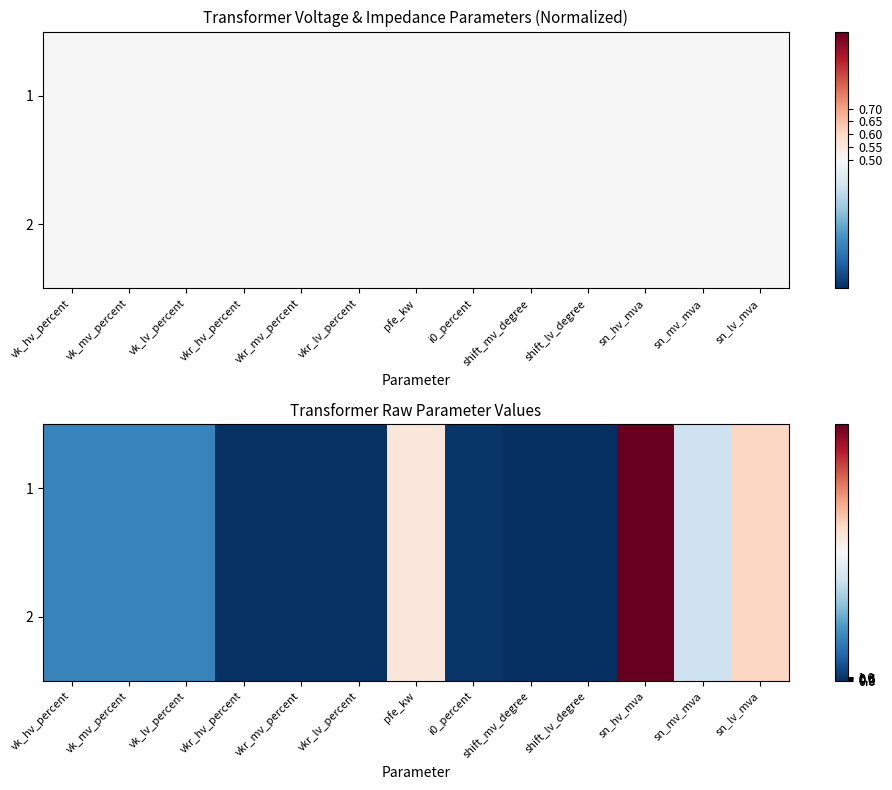

Is it true that 2 equals 44.9 at sn_mv_mva?

False